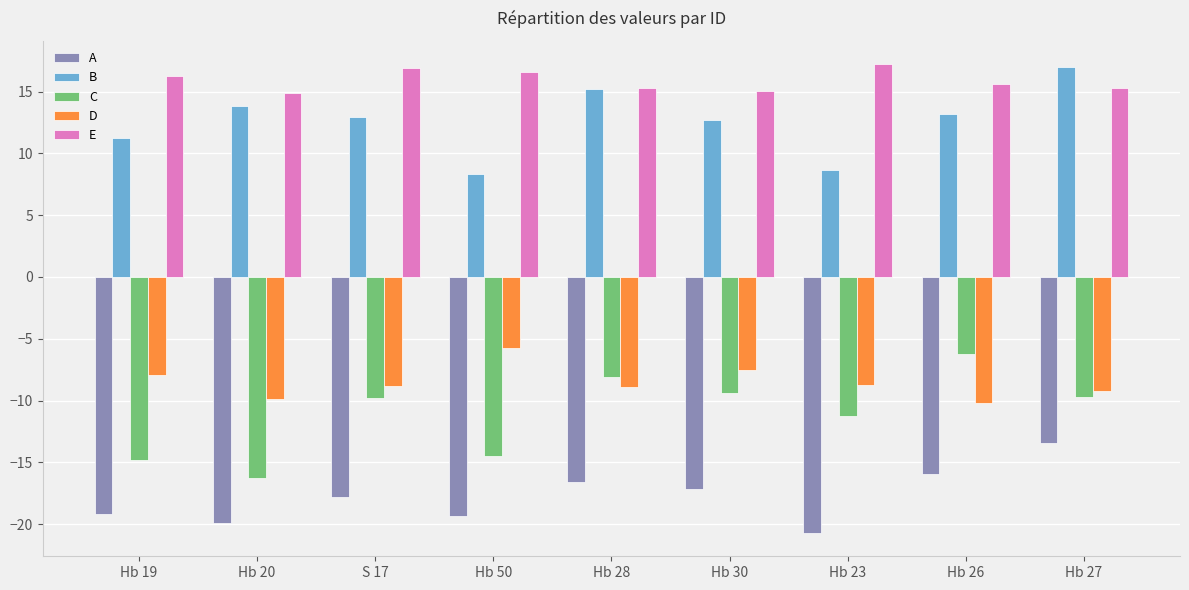

The C series shows -8.1 at Hb 28. True or false?

True